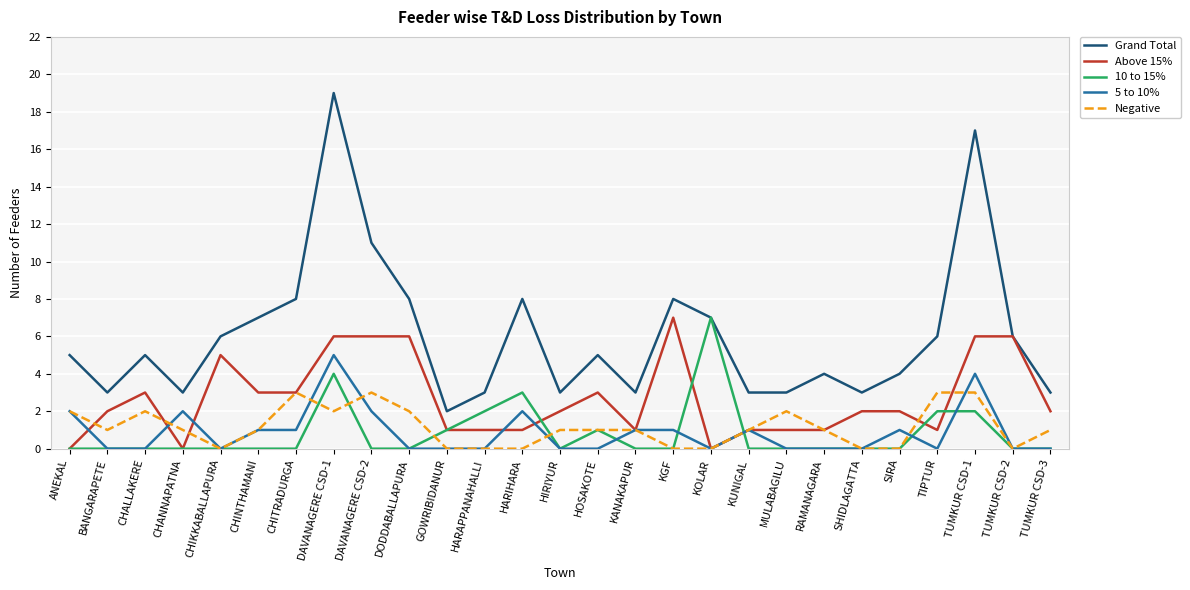

Which series has the largest range (max minus min)?

Grand Total